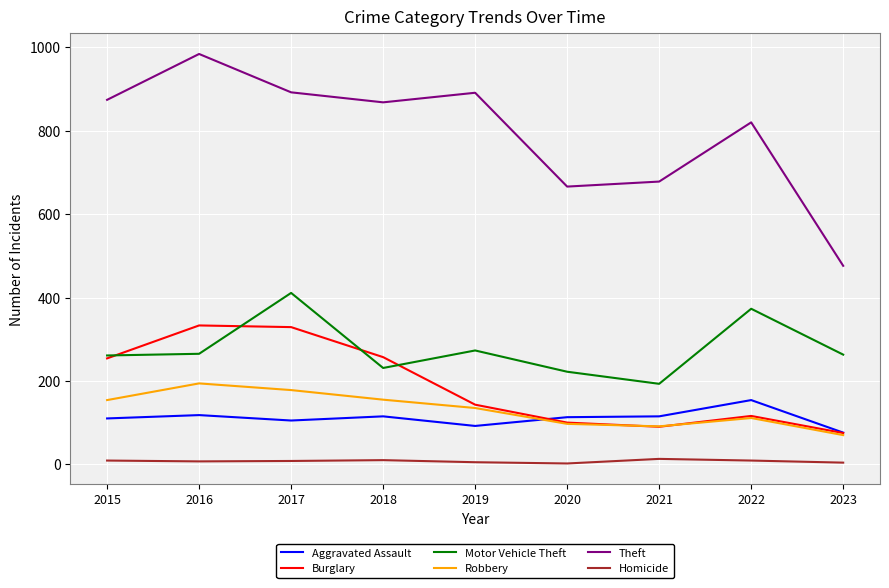

True or false: Aggravated Assault and Theft cross at least once.

False